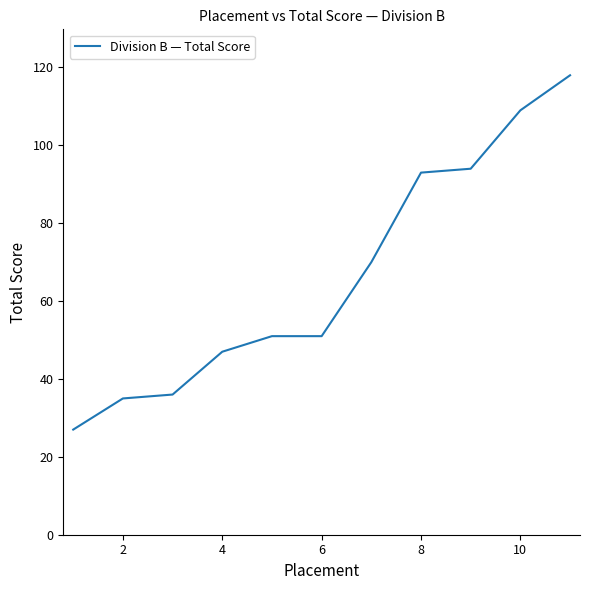

What is the difference between the maximum and minimum values?

91